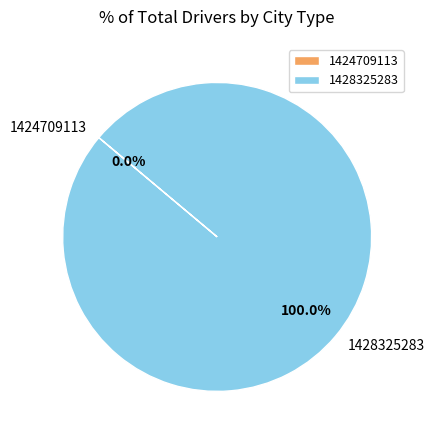

To the nearest percent, what is the difference between the largest and smallest slice percentages?

100%